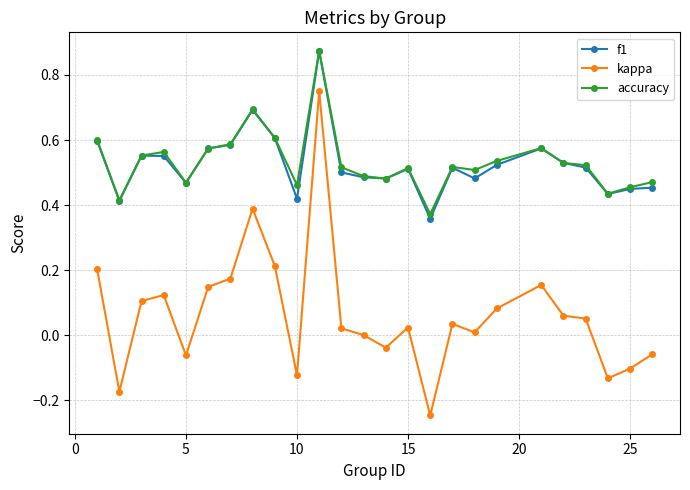

True or false: accuracy has more than 0 interior local peaks.

True